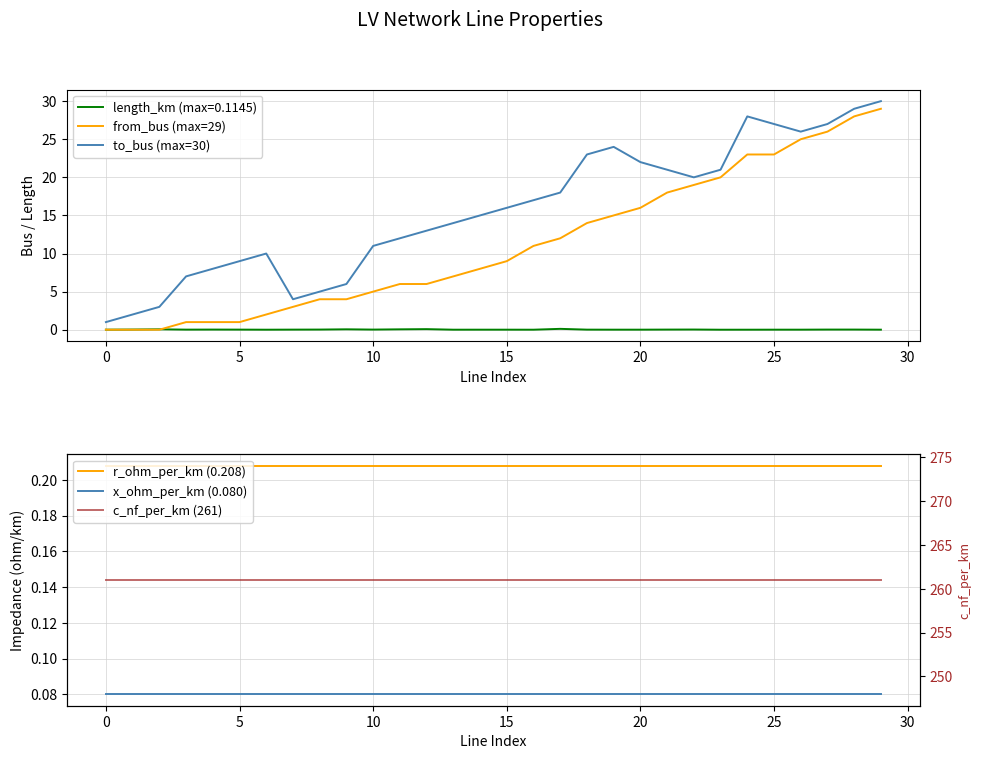

True or false: from_bus (max=29) and c_nf_per_km (261) intersect in this chart.

False